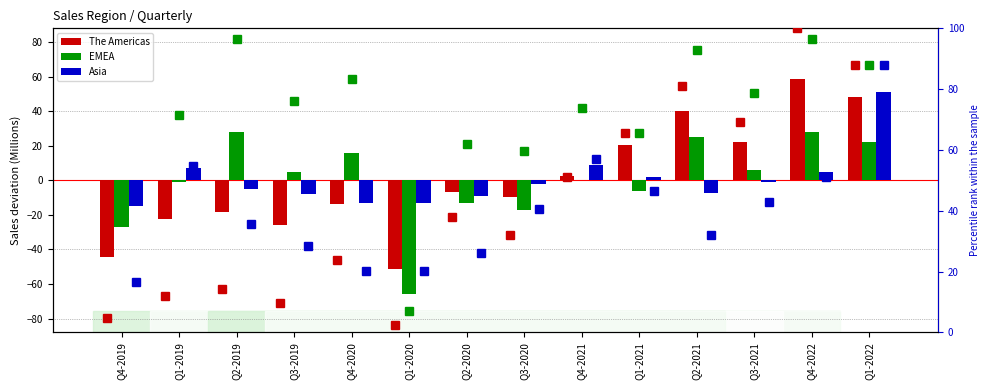

Count the number of data series in this chart.

6